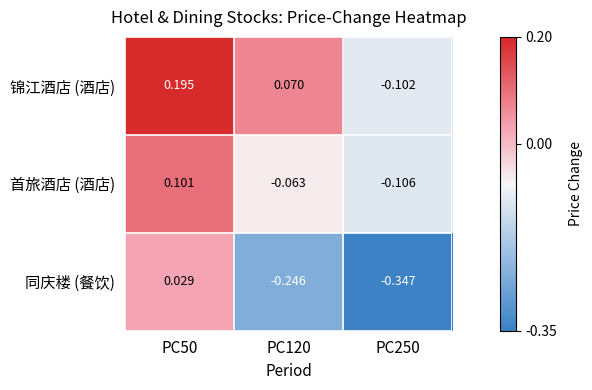

Rank the series by their maximum value, from lowest to highest.

同庆楼 (餐饮), 首旅酒店 (酒店), 锦江酒店 (酒店)